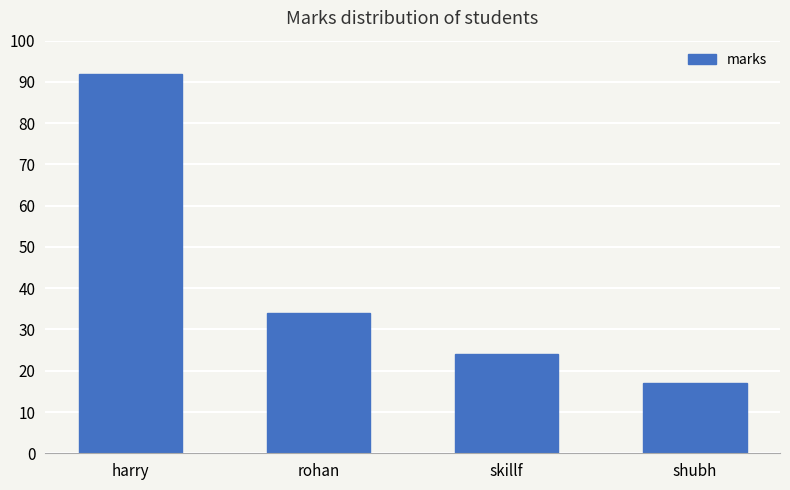

At which category does the chart reach its peak across all series?

harry